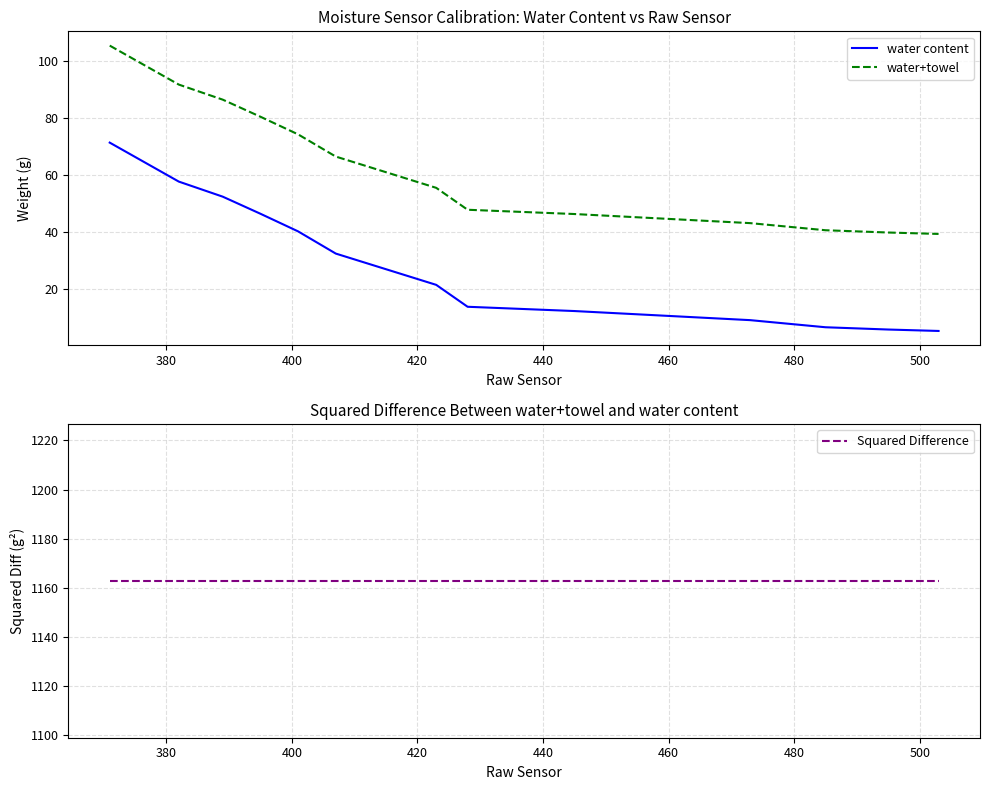

True or false: water+towel and water content intersect in this chart.

False